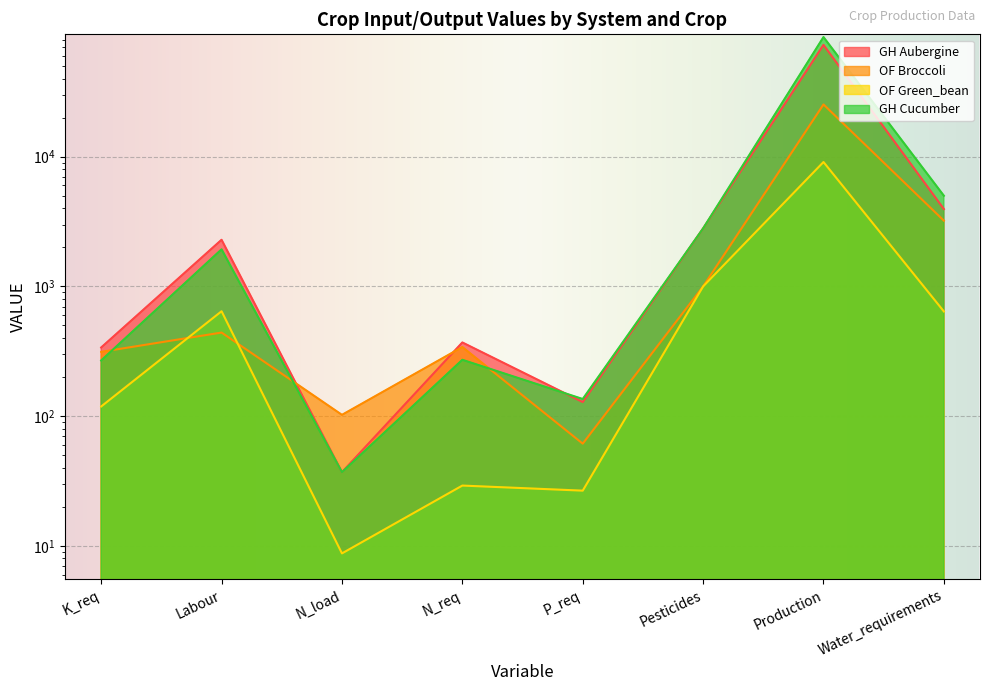

Reading left to right, list all the values displayed in this chart.

GH Aubergine: 338.3	2289.0	37.0	369.9	128.4	2800.0	72768.0	3947.0
OF Broccoli: 313.0	441.0	102.3	341.1	61.4	1000.0	25282.0	3213.0
OF Green_bean: 118.7	643.7	8.8	29.2	26.6	1000.0	9100.0	641.3
GH Cucumber: 268.7	1932.0	37.0	271.9	135.6	2800.0	83575.0	5000.0